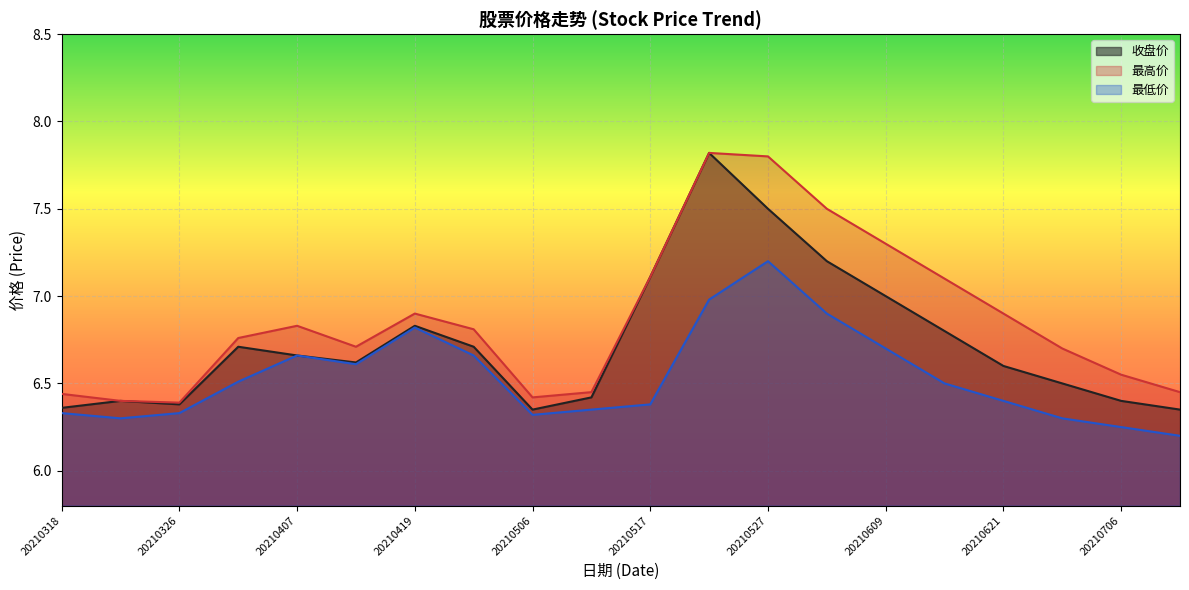

What are all the series names shown in the legend?

收盘价, 最高价, 最低价